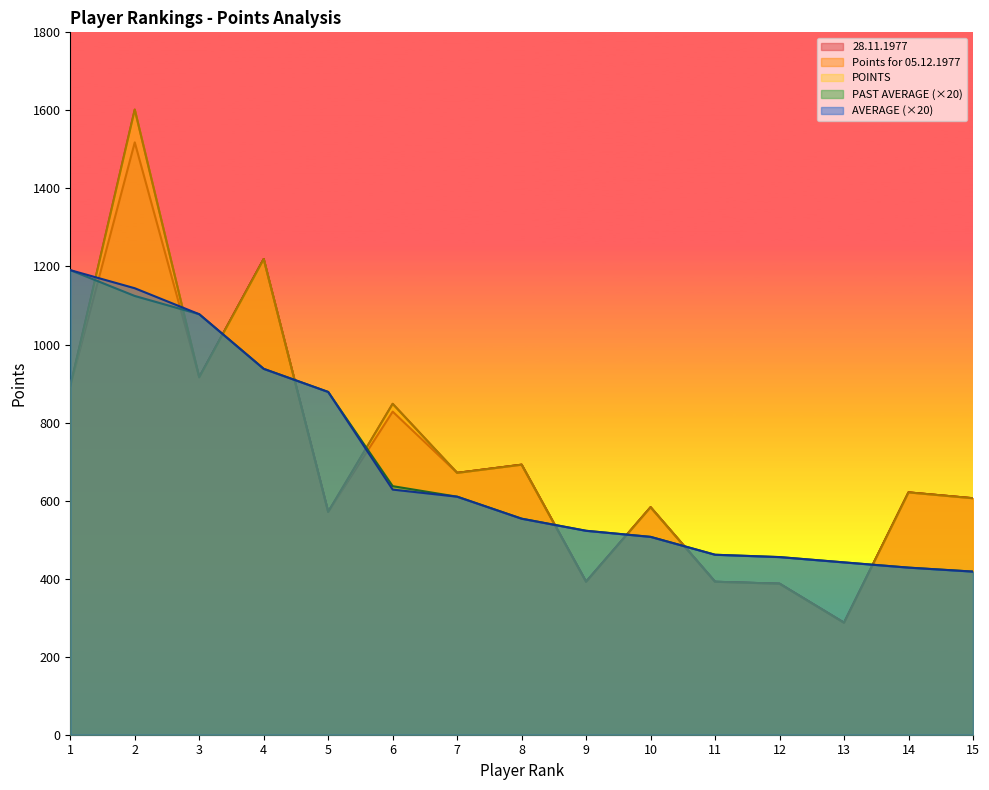

True or false: Points for 05.12.1977 and PAST AVERAGE intersect in this chart.

True